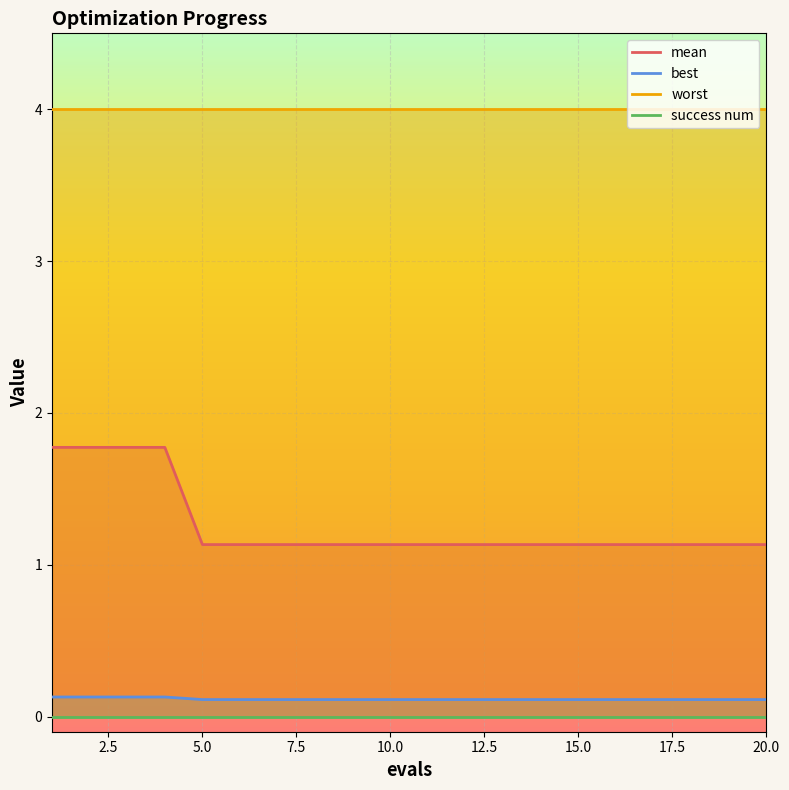

True or false: worst and best intersect in this chart.

False